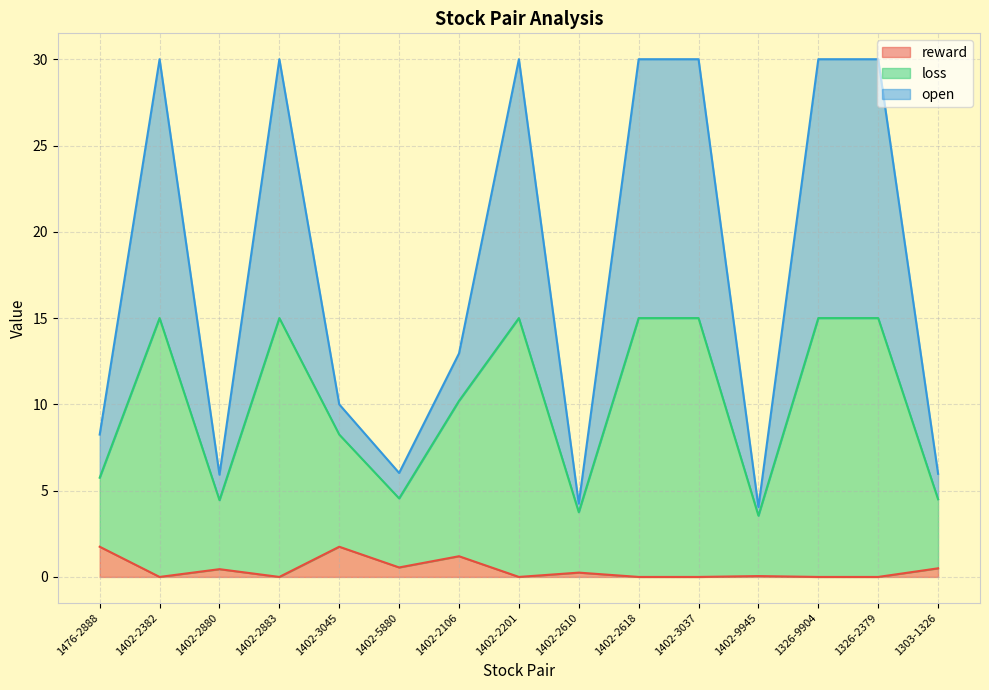

What position from the left is 1402-2106?

7